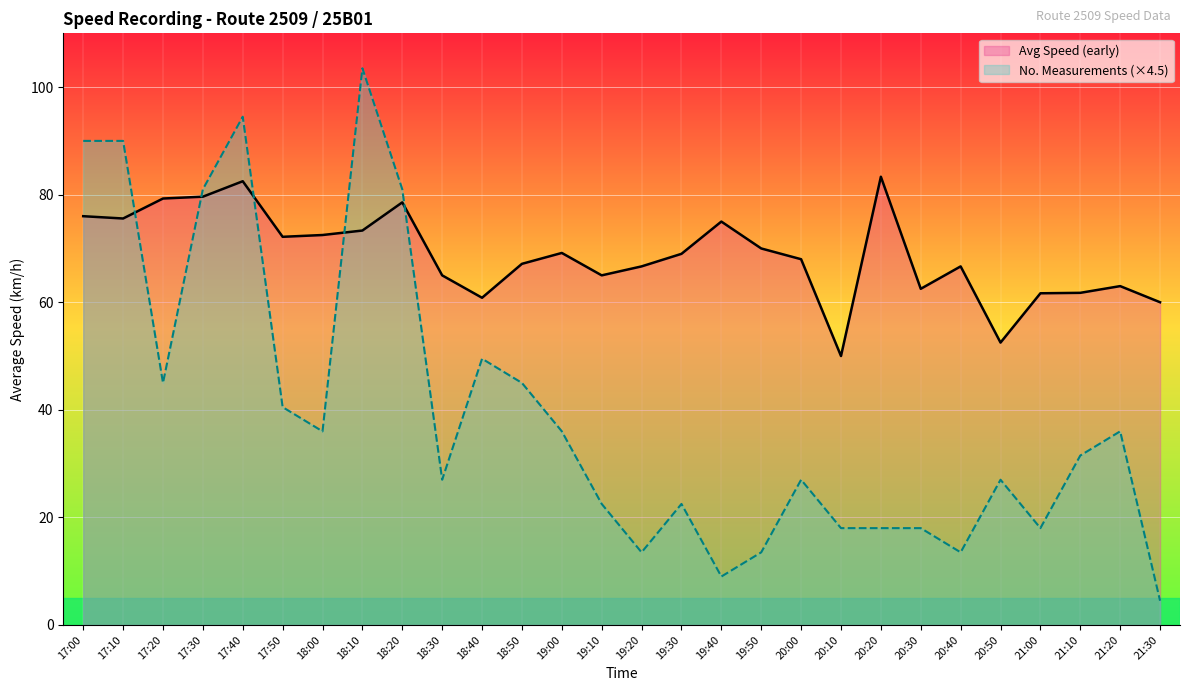

What is the difference between the Avg Speed (early) values at 18:30 and 20:20?

18.3